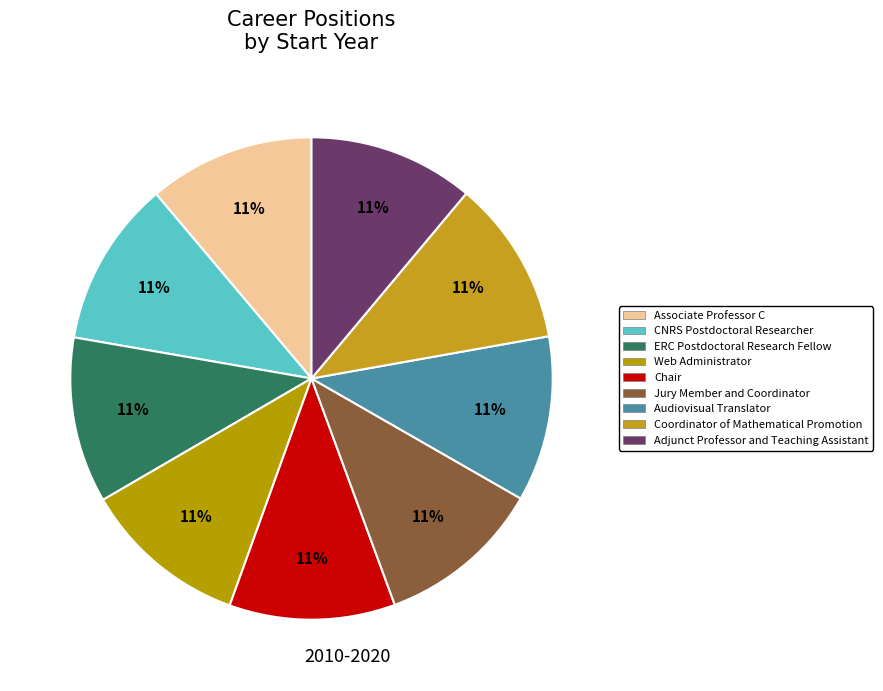

Approximately how many times larger is the value at Chair compared to CNRS Postdoctoral Researcher?

1.0